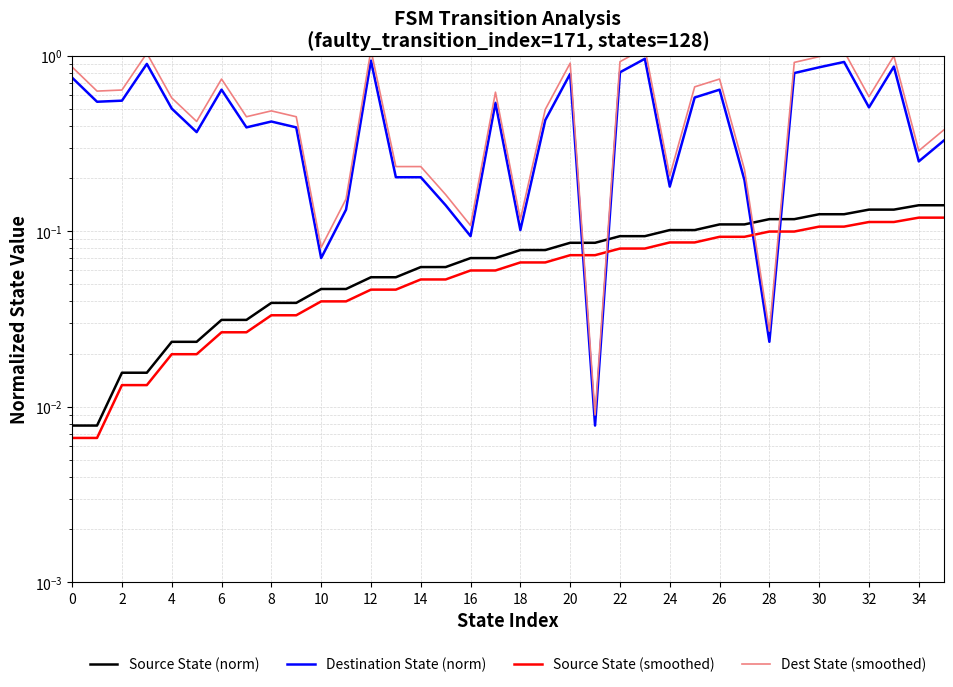

True or false: Source State (smoothed) and Source State (norm) intersect in this chart.

False